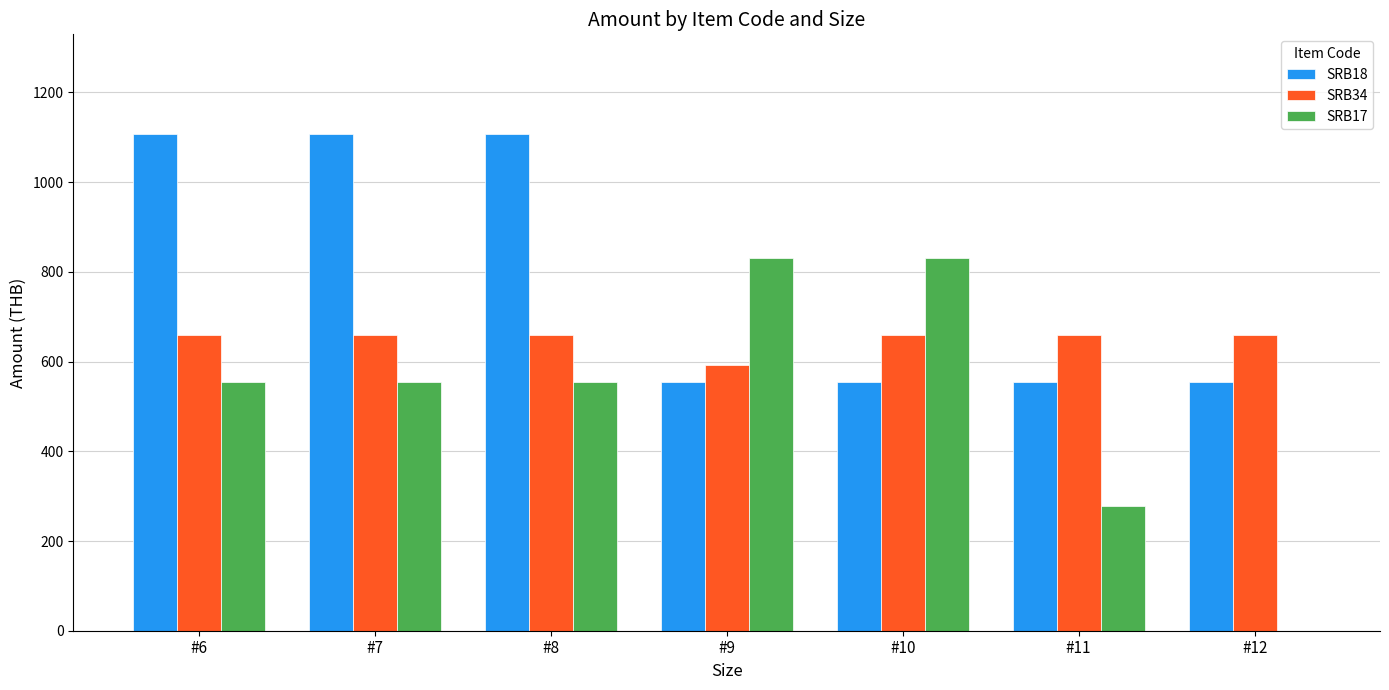

What is the total value across all series at #10?

2043.5